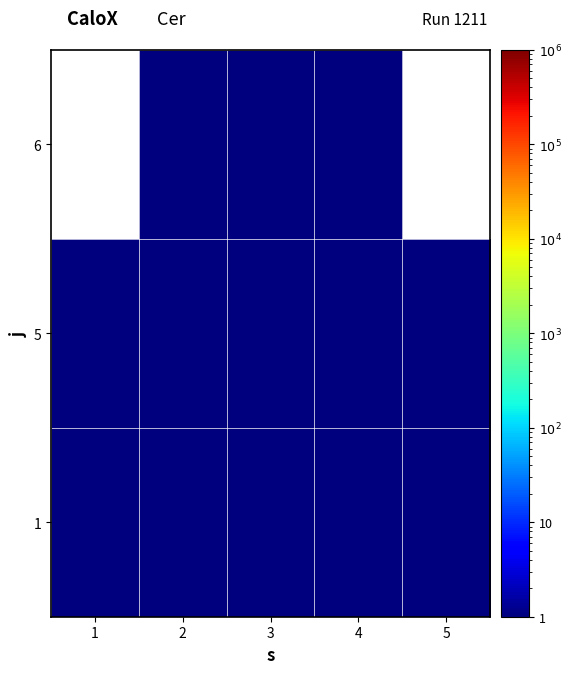

Reading right to left, extract all data points from this chart.

1: 5=1	4=1	3=1	2=1	1=1
5: 5=1	4=1	3=1	2=1	1=1
6: 5=0	4=1	3=1	2=1	1=0